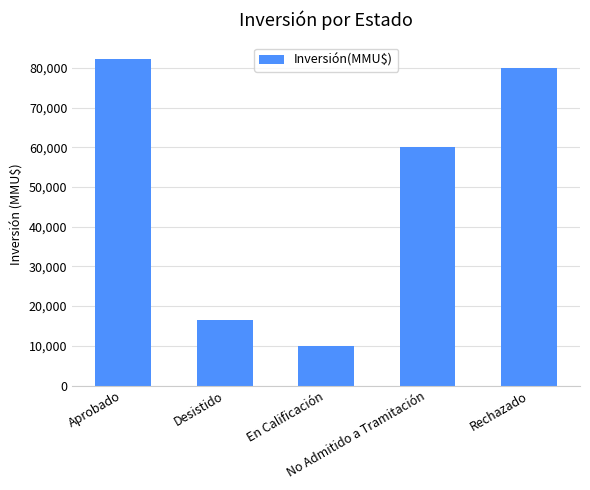

List the labels in order of value, largest first.

Aprobado, Rechazado, No Admitido a Tramitación, Desistido, En Calificación